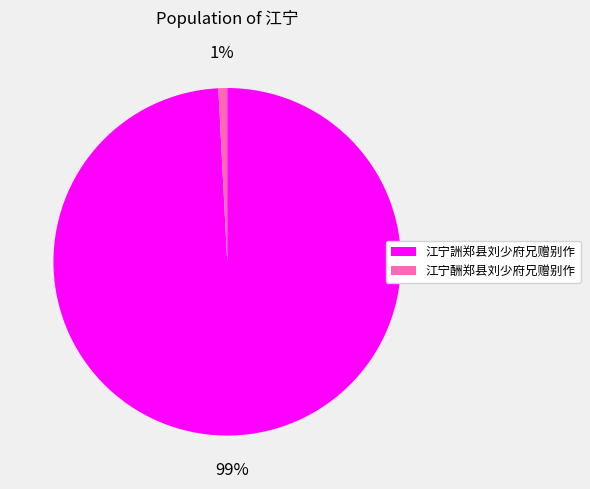

Is there a majority slice in this chart?

Yes